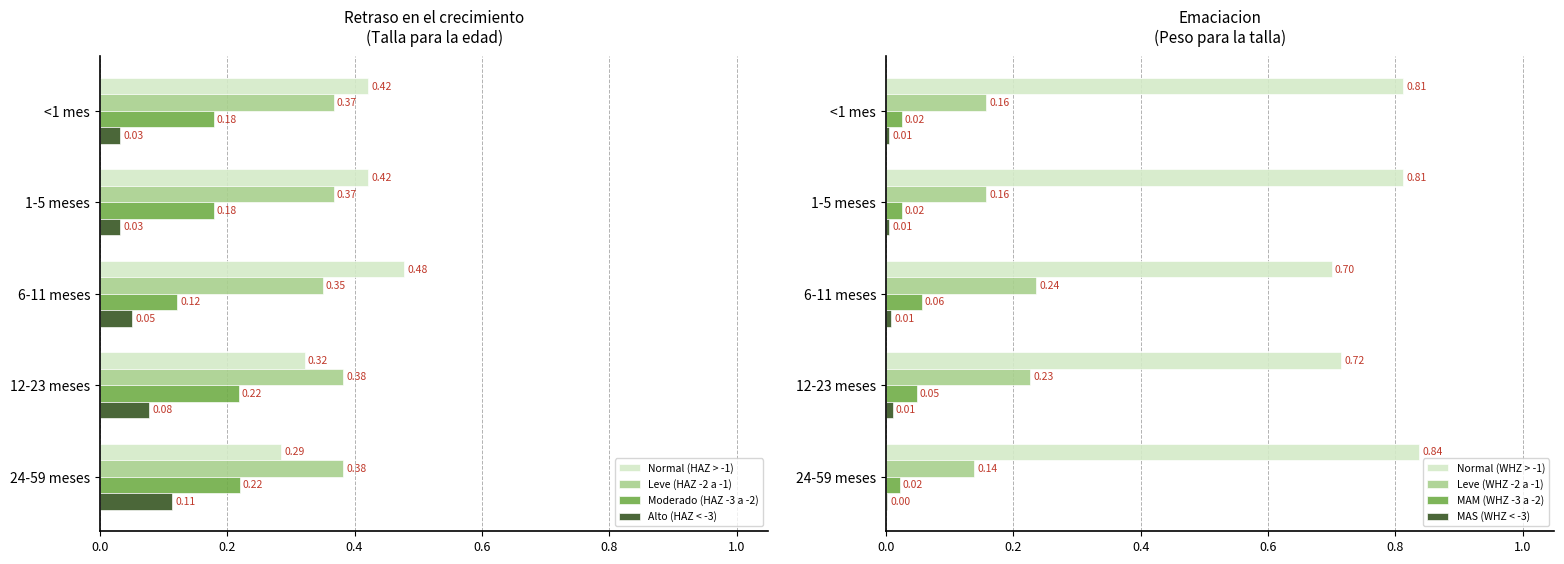

At which label does Alto reach its peak?

24-59 meses